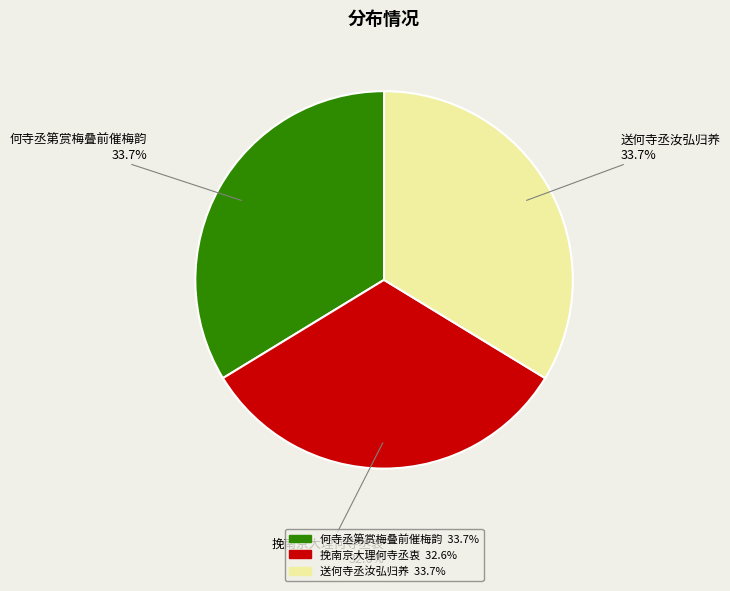

What portion of the pie excludes 挽南京大理何寺丞衷?

67.4%